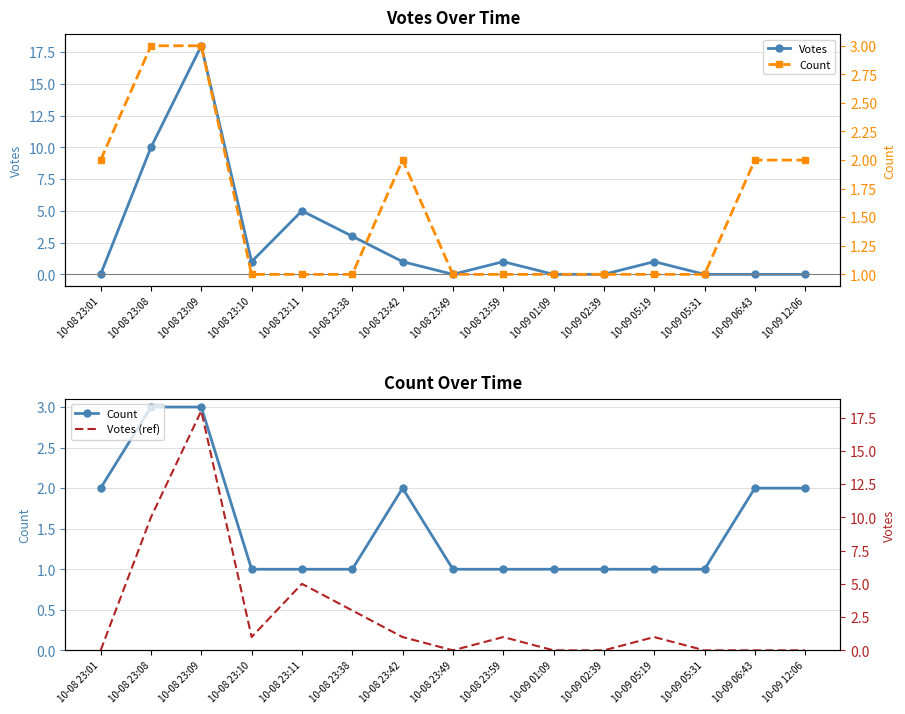

Count the number of data series in this chart.

3